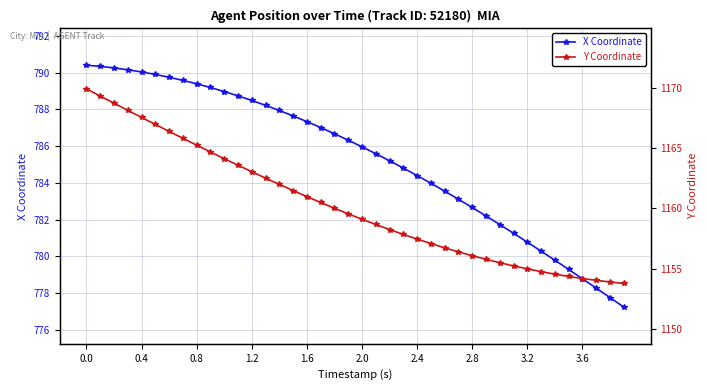

How many values in the X Coordinate series exceed 786?

20